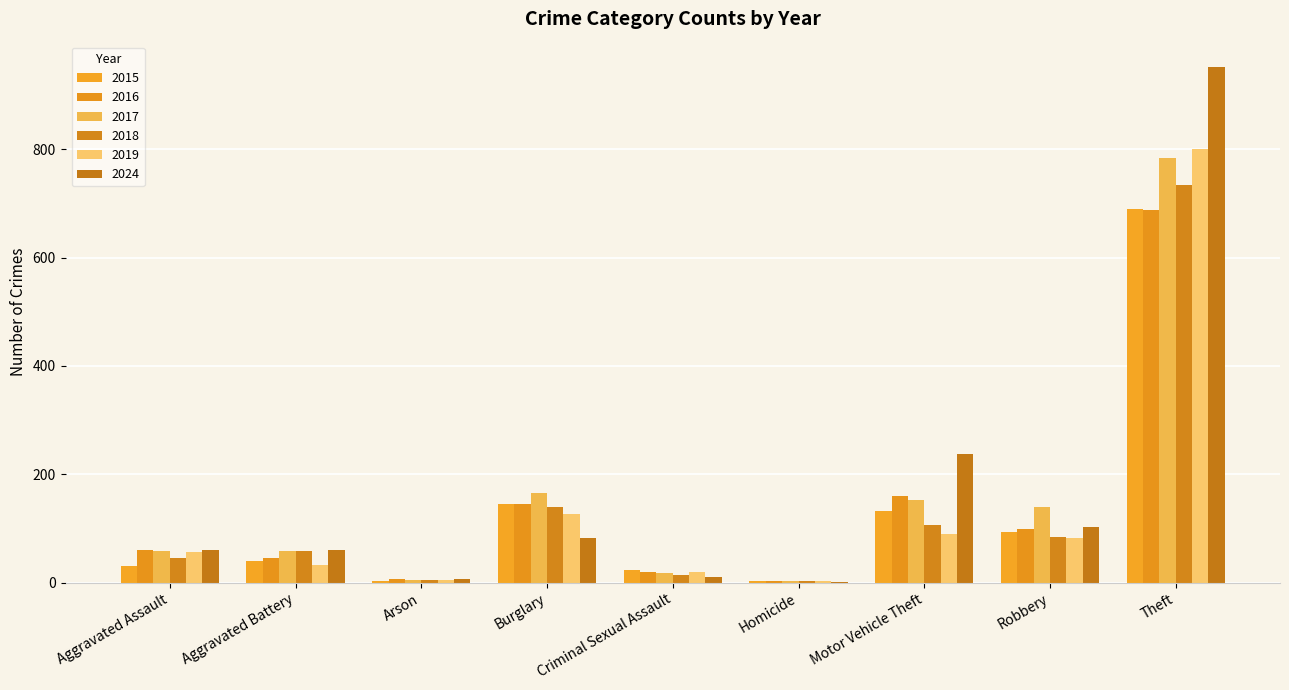

Does the chart contain stacked bars?

No